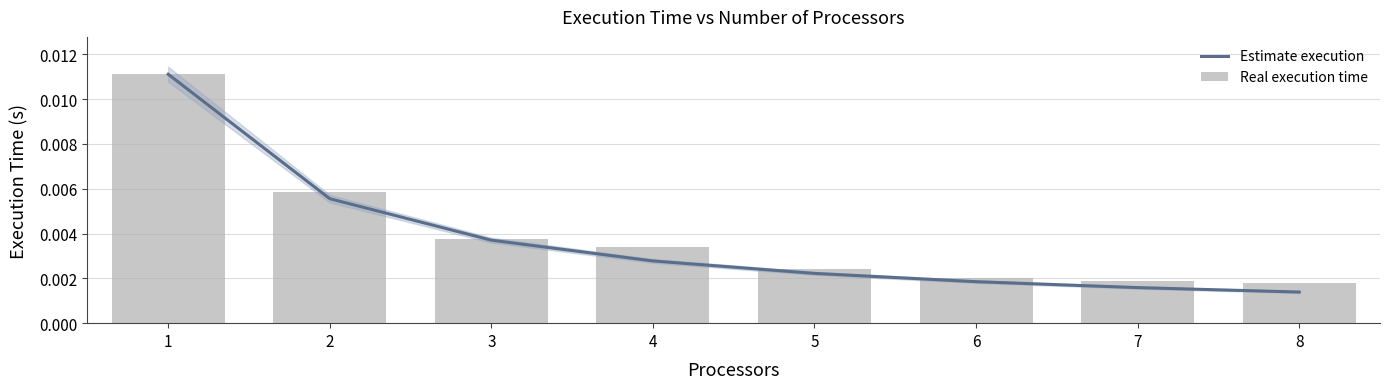

What are all the series names shown in the legend?

Estimate execution, Real execution time